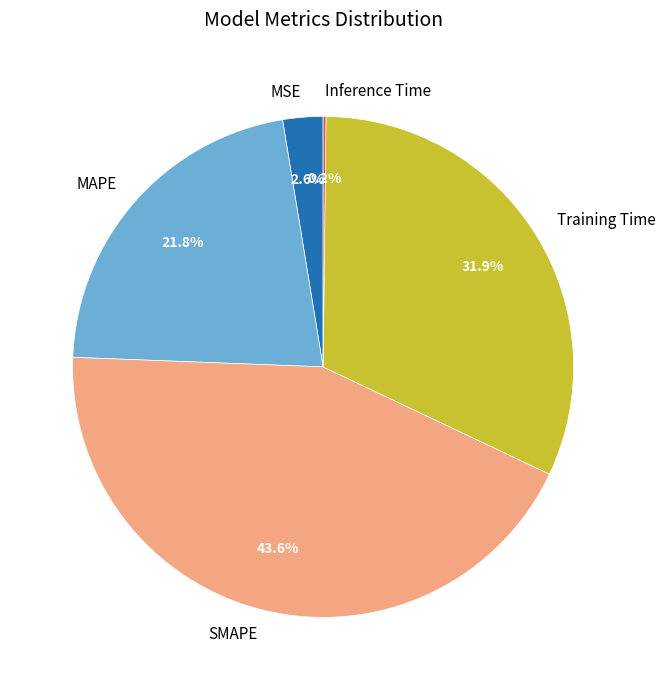

Is there any slice that represents more than half of the pie?

No